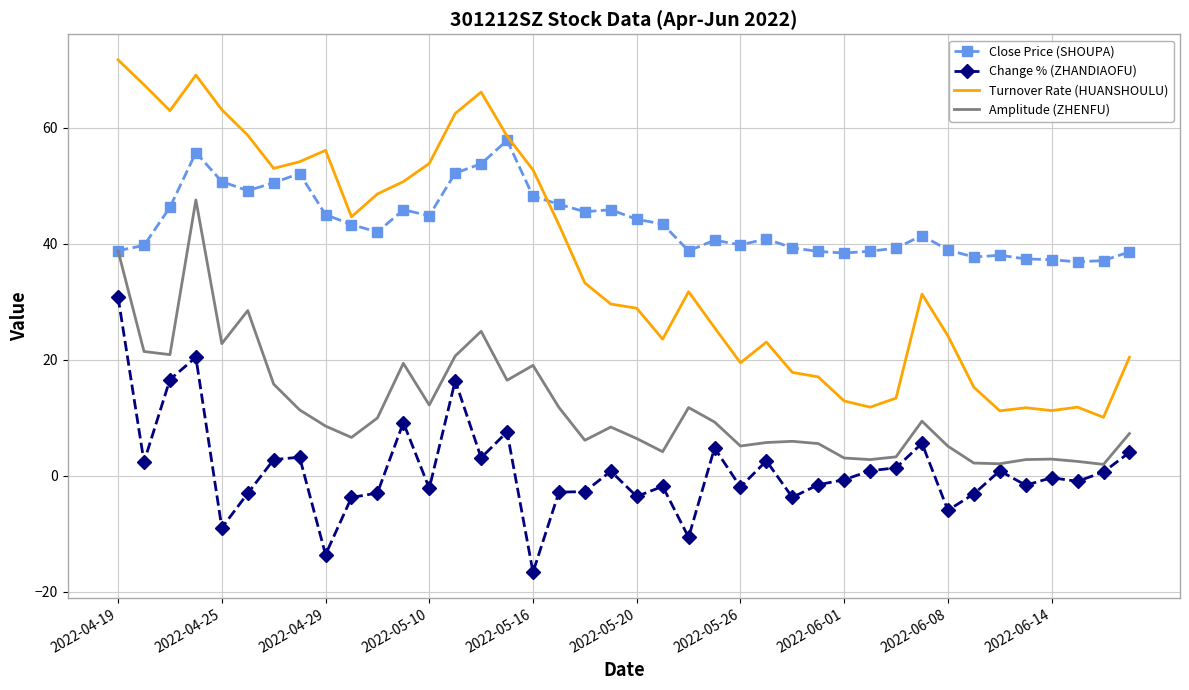

What are all the series names shown in the legend?

Close Price (SHOUPA), Change % (ZHANDIAOFU), Turnover Rate (HUANSHOULU), Amplitude (ZHENFU)